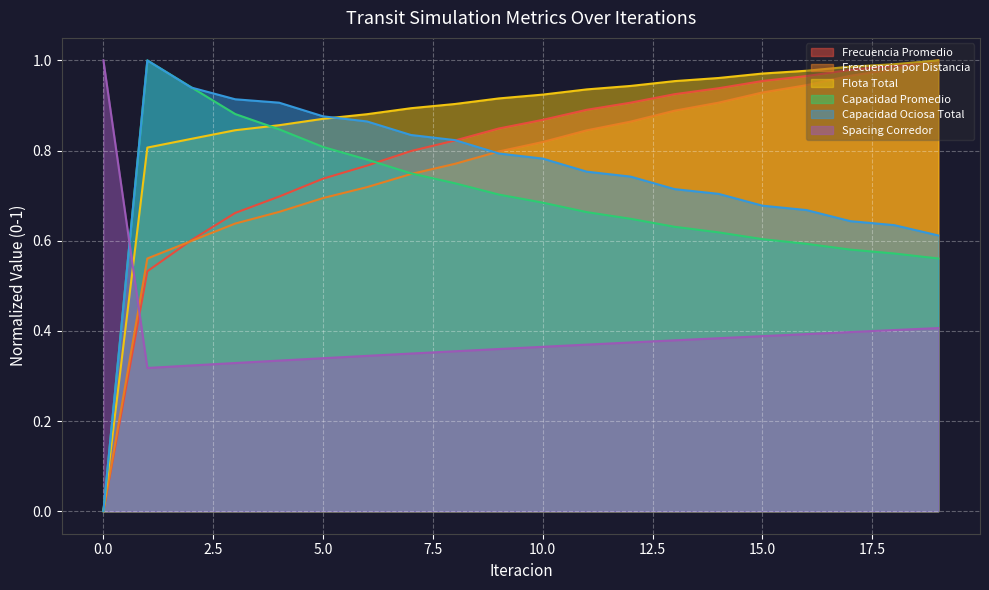

Reading right to left, extract all data points from this chart.

Frecuencia Promedio: 19=1.0	18=1.0	17=1.0	16=1.0	15=1.0	14=0.9	13=0.9	12=0.9	11=0.9	10=0.9	9=0.8	8=0.8	7=0.8	6=0.8	5=0.7	4=0.7	3=0.7	2=0.6	1=0.5	0=0.0
Frecuencia por Distancia: 19=1.0	18=1.0	17=1.0	16=0.9	15=0.9	14=0.9	13=0.9	12=0.9	11=0.8	10=0.8	9=0.8	8=0.8	7=0.7	6=0.7	5=0.7	4=0.7	3=0.6	2=0.6	1=0.6	0=0.0
Flota Total: 19=1.0	18=1.0	17=1.0	16=1.0	15=1.0	14=1.0	13=1.0	12=0.9	11=0.9	10=0.9	9=0.9	8=0.9	7=0.9	6=0.9	5=0.9	4=0.9	3=0.8	2=0.8	1=0.8	0=0.0
Capacidad Promedio: 19=0.6	18=0.6	17=0.6	16=0.6	15=0.6	14=0.6	13=0.6	12=0.6	11=0.7	10=0.7	9=0.7	8=0.7	7=0.7	6=0.8	5=0.8	4=0.8	3=0.9	2=0.9	1=1.0	0=0.0
Capacidad Ociosa Total: 19=0.6	18=0.6	17=0.6	16=0.7	15=0.7	14=0.7	13=0.7	12=0.7	11=0.8	10=0.8	9=0.8	8=0.8	7=0.8	6=0.9	5=0.9	4=0.9	3=0.9	2=0.9	1=1.0	0=0.0
Spacing Corredor: 19=0.4	18=0.4	17=0.4	16=0.4	15=0.4	14=0.4	13=0.4	12=0.4	11=0.4	10=0.4	9=0.4	8=0.4	7=0.3	6=0.3	5=0.3	4=0.3	3=0.3	2=0.3	1=0.3	0=1.0